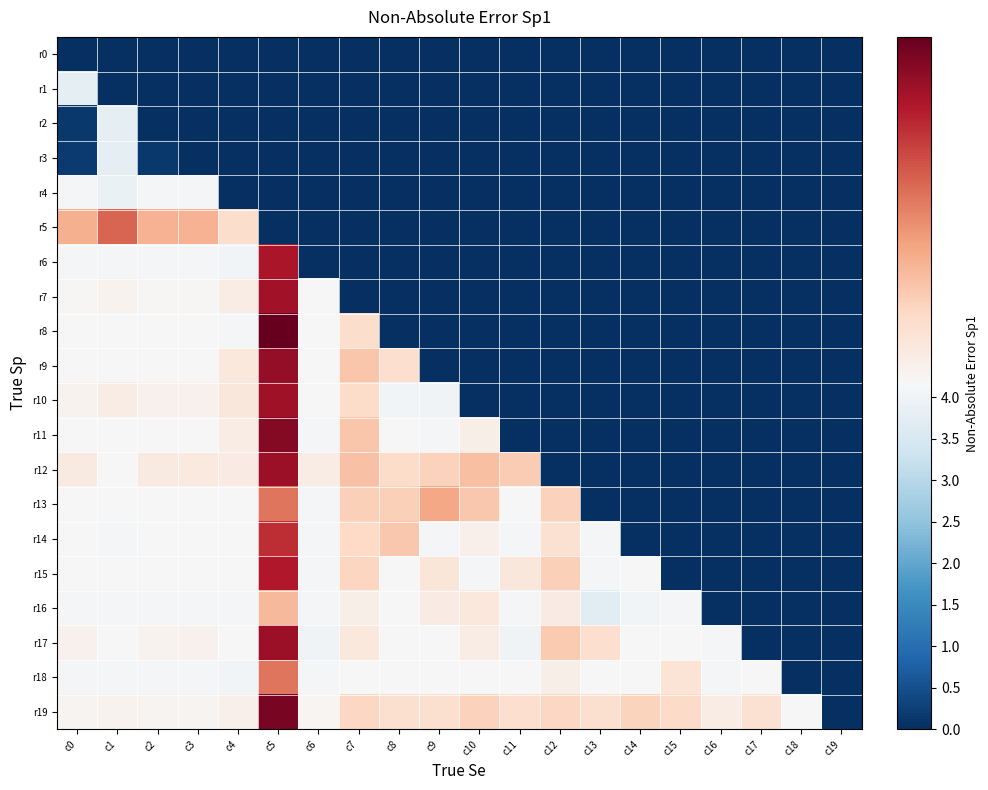

At which category is the sum across all series the highest?

c1